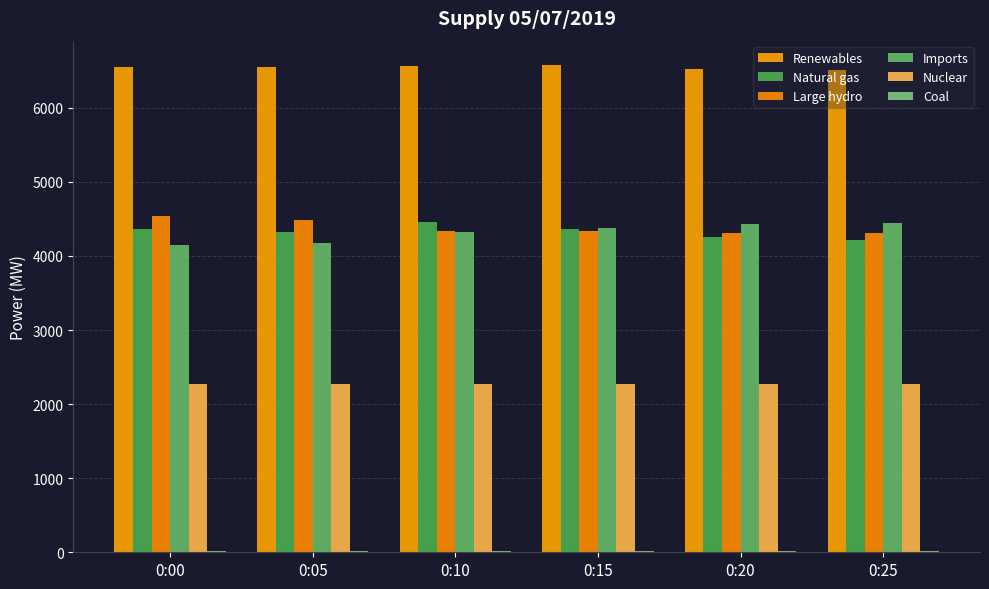

Which series has the largest range (max minus min)?

Imports